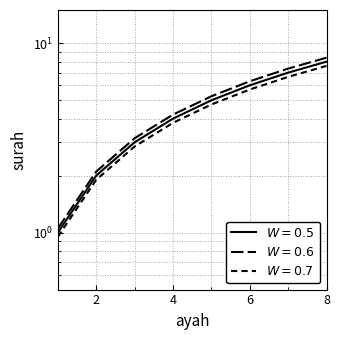

Where is the data nearest to the value 4?

4